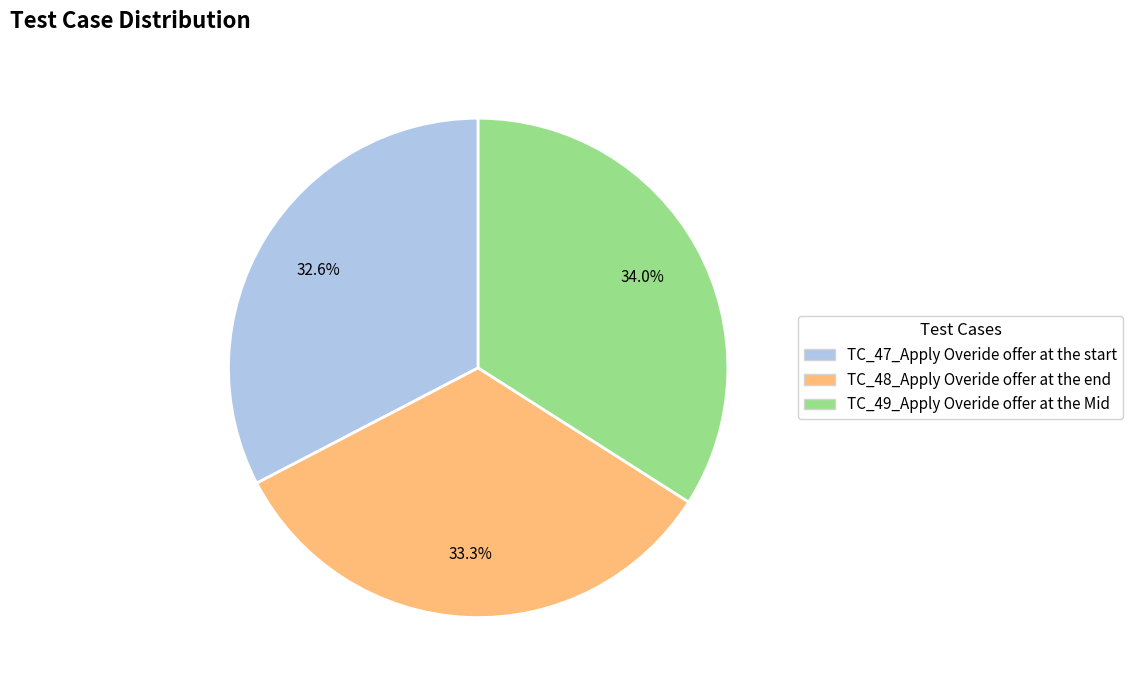

Combined, what portion of the pie is TC_47_Apply Overide offer at the start and TC_48_Apply Overide offer at the end?

66.0%